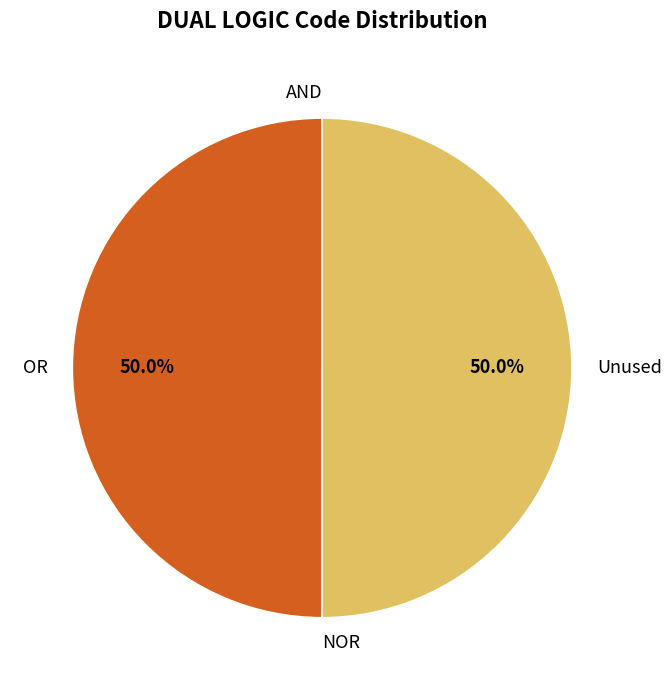

To the nearest percent, what percentage of the pie is OR?

50%